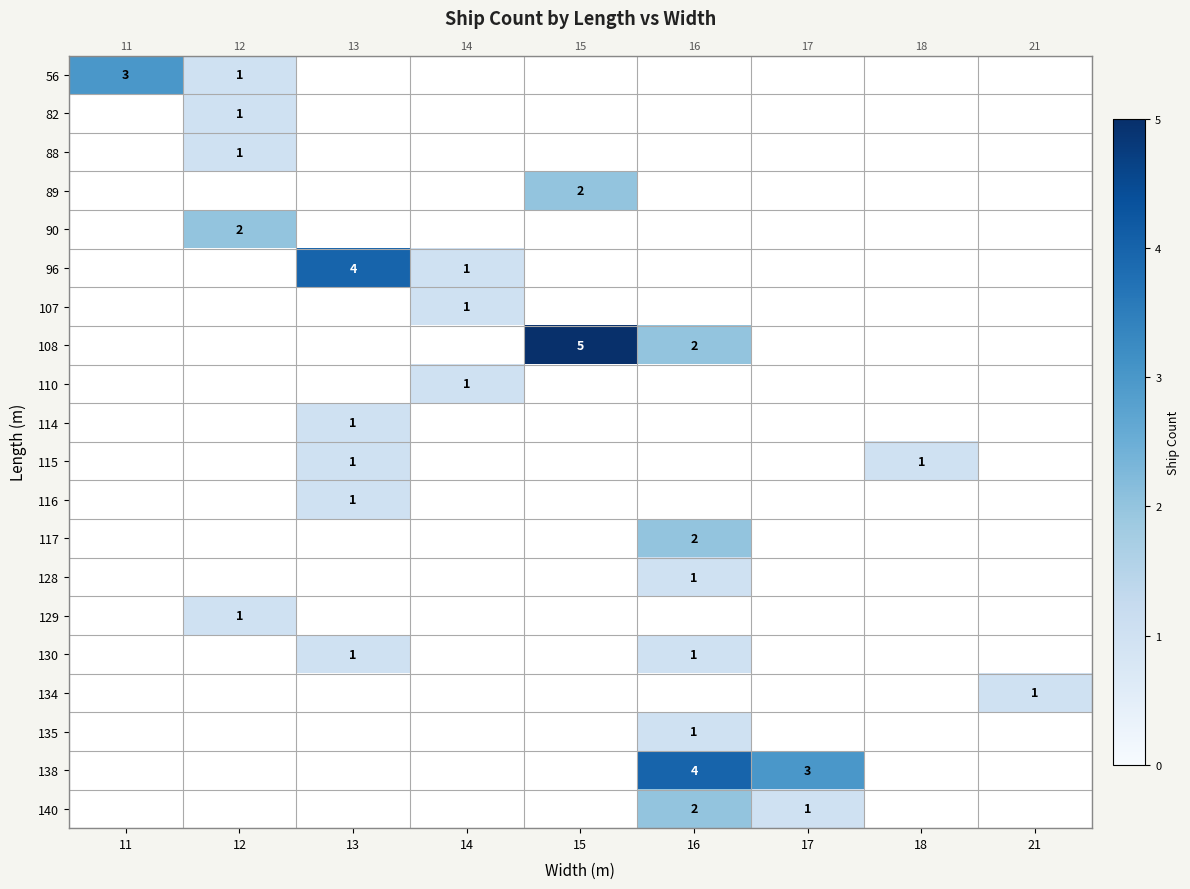

What is the total value across all series at 17?

4